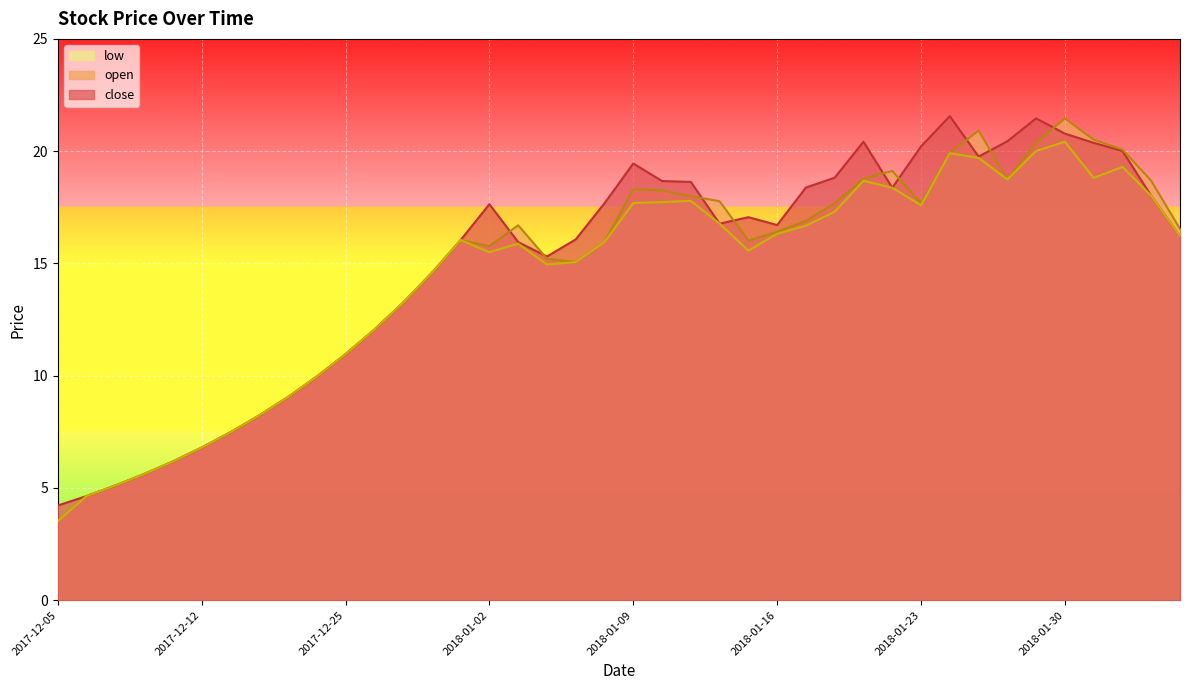

Does the chart display data point markers on the line(s)?

No